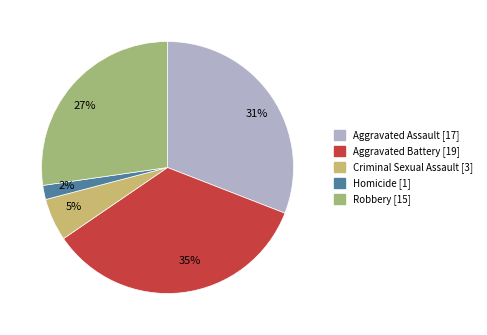

The Criminal Sexual Assault slice represents 5% of the pie. True or false?

True